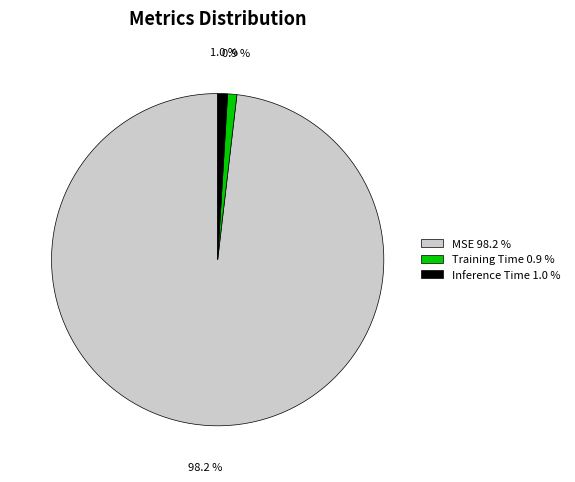

Combined, do MSE 98.2 % and Inference Time 1.0 % account for over 50%?

Yes